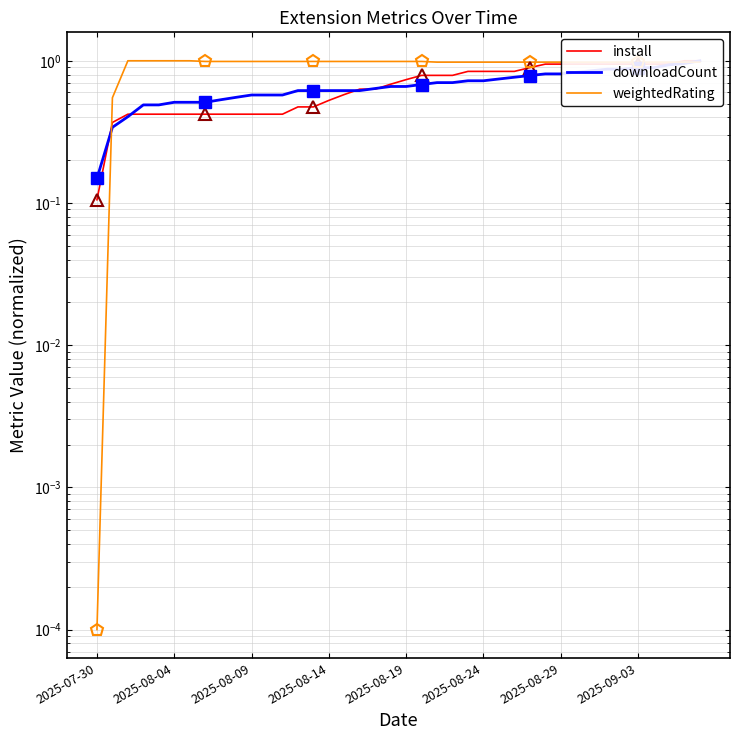

What is the sum of all weightedRating values?

38.0